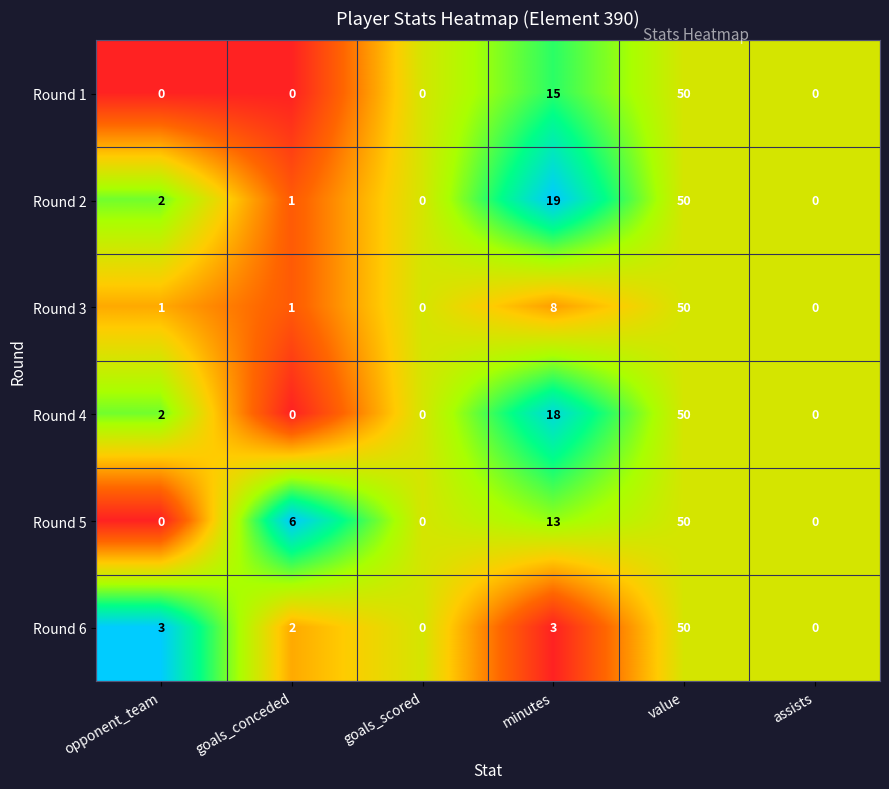

Rank the series at minutes from highest to lowest value.

Round 2, Round 4, Round 1, Round 5, Round 3, Round 6